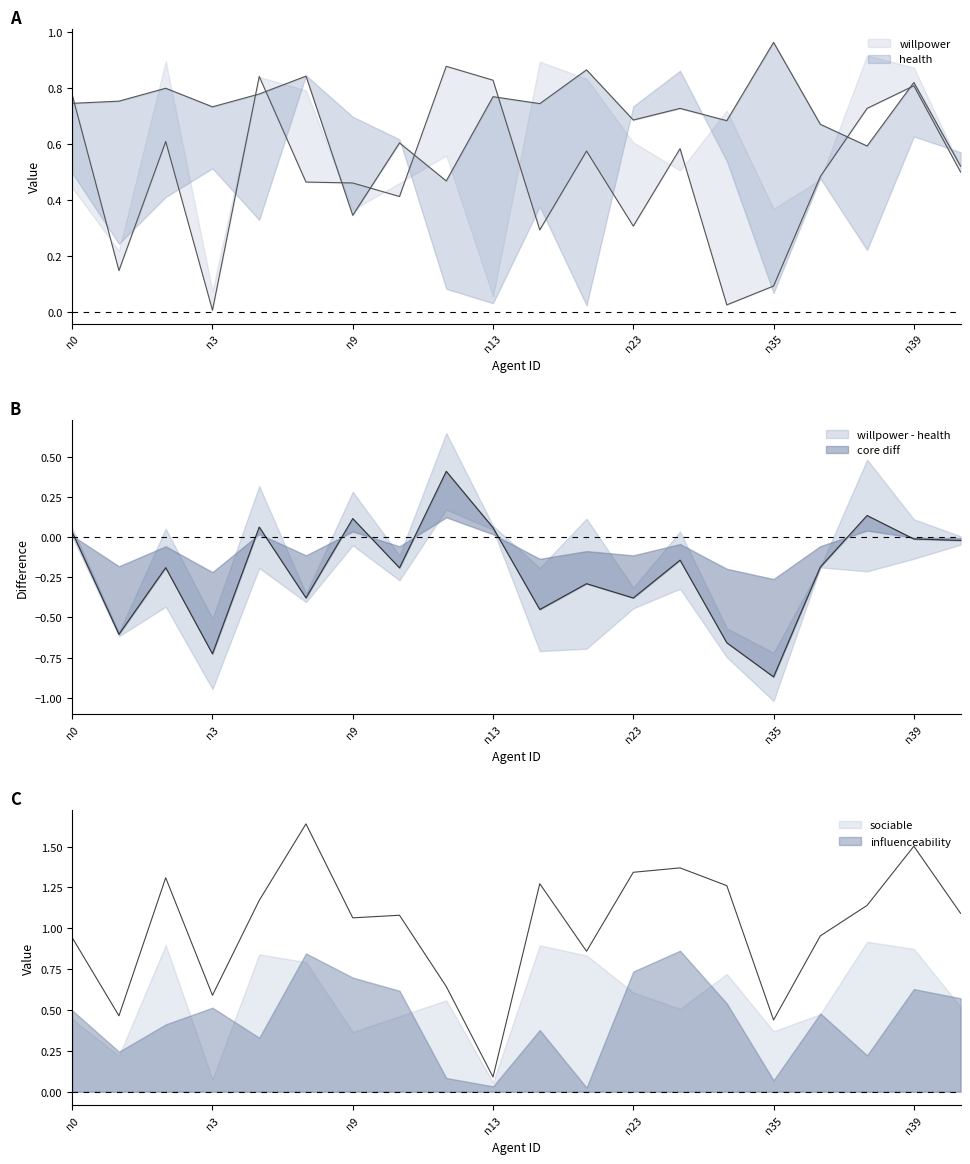

Is the value of health at n36 greater than the value of willpower at n45?

Yes